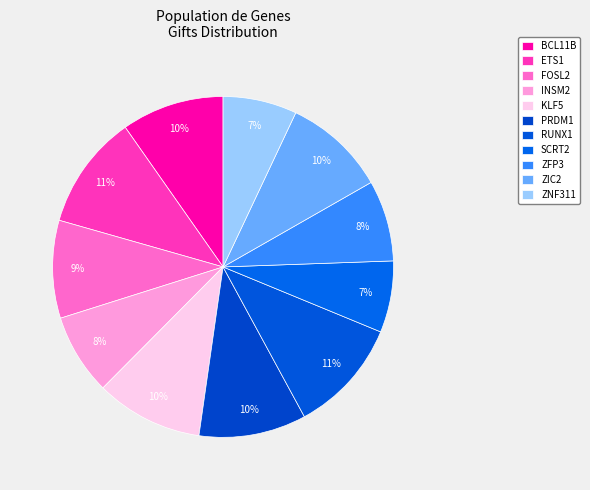

To the nearest percent, what percentage of the pie is PRDM1?

10%